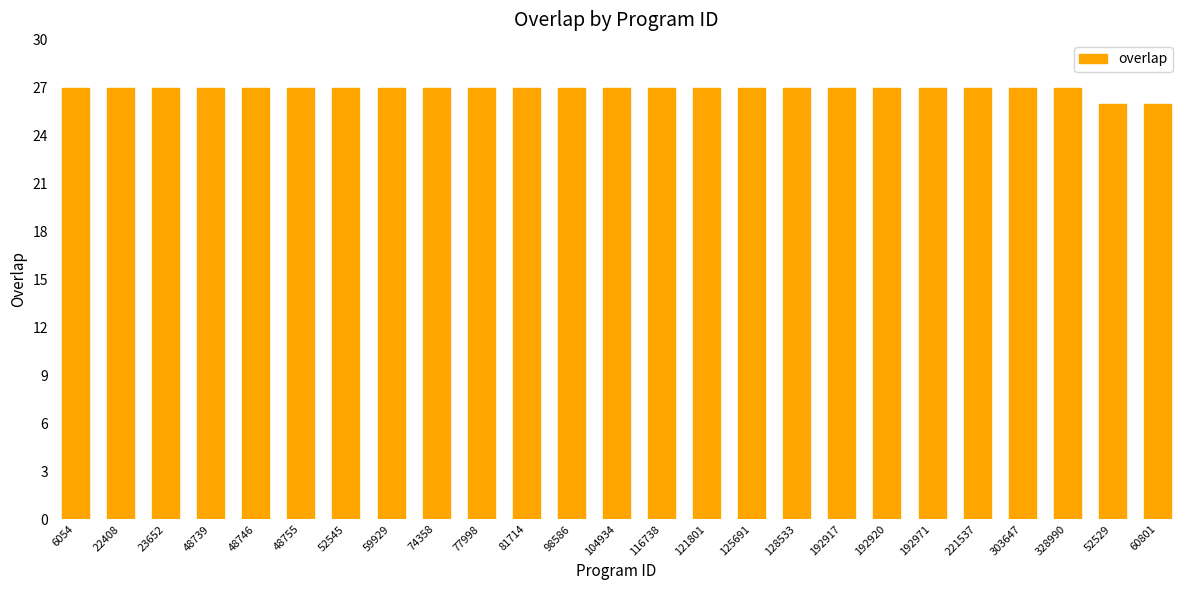

What is the maximum value shown in the chart?

27